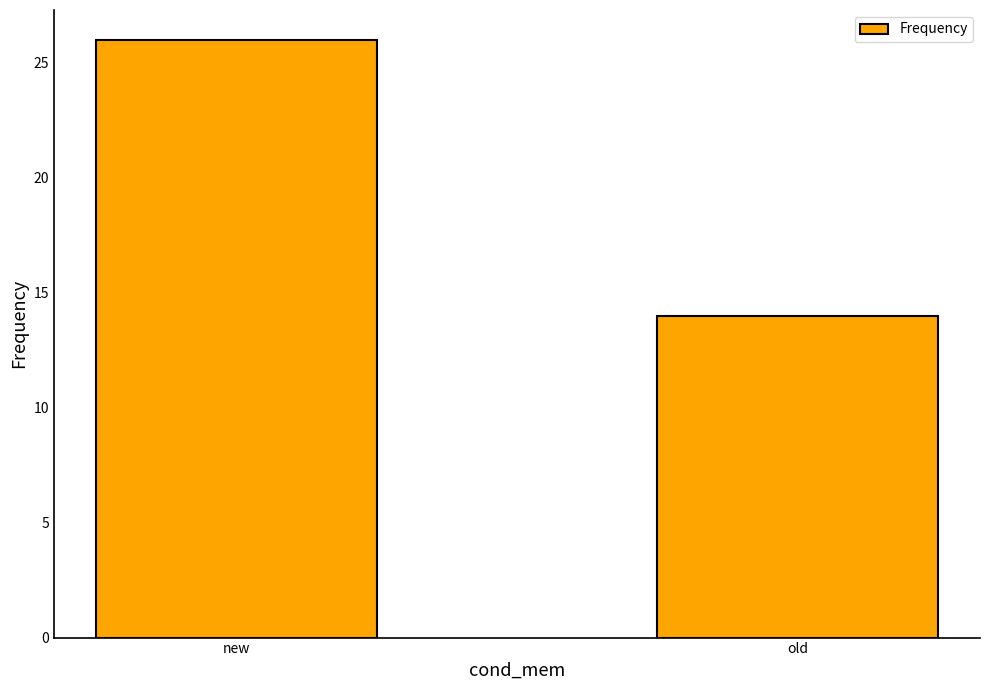

The value at old is 4. True or false?

False